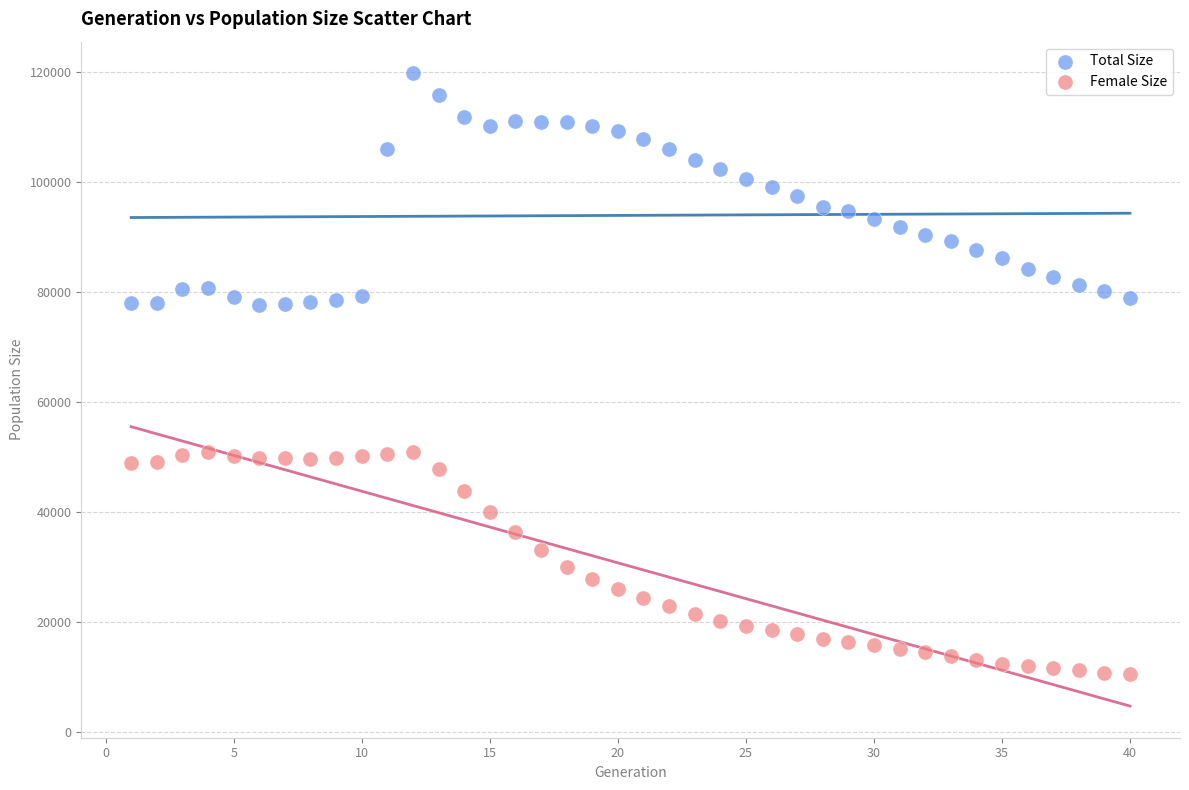

Across all data points, what is the range of X values (max minus min)?

39